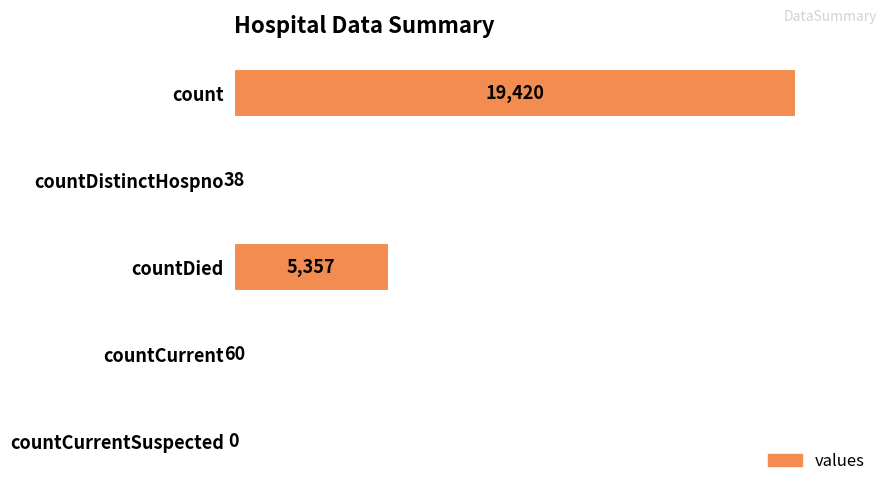

Is it true that the value at countCurrentSuspected is 10810?

False